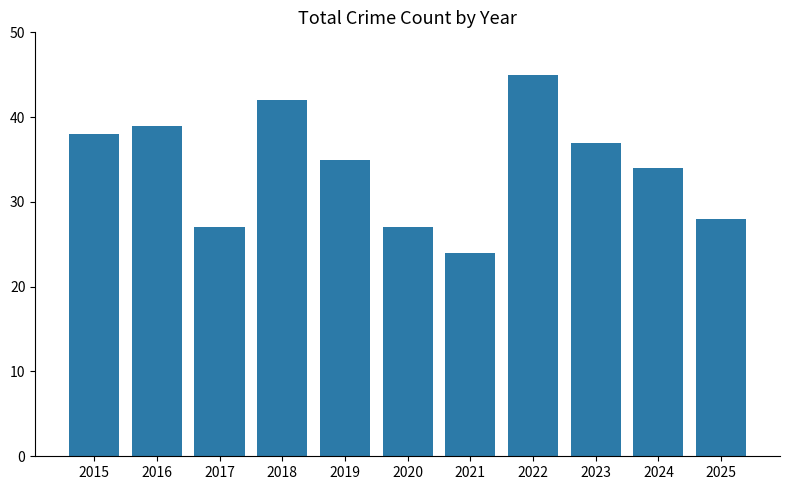

Which category has the lowest value across all series?

2021